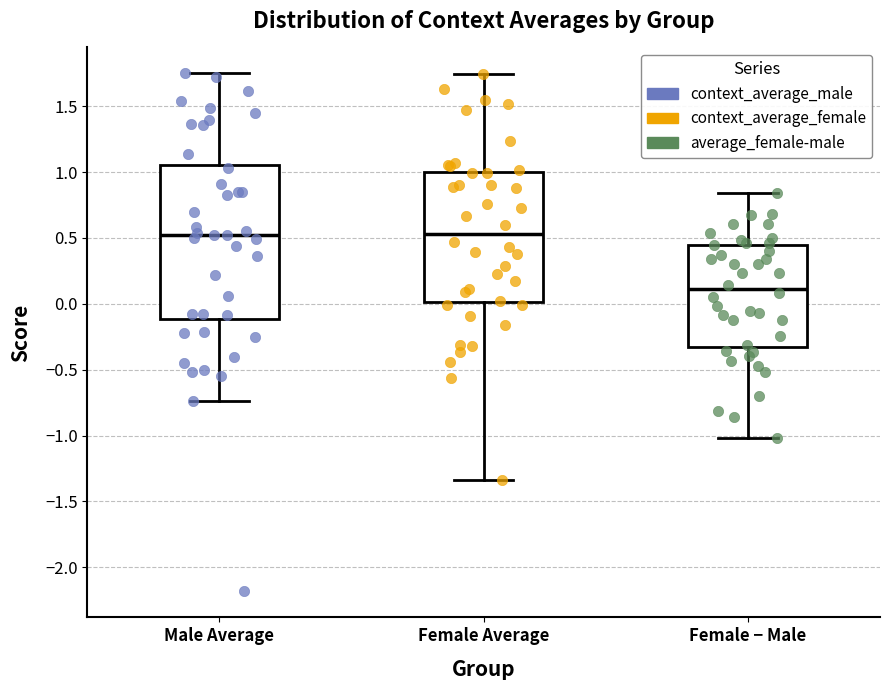

Reading left to right, transcribe this box plot: for each box, give where its median line is, the range the box spans, and where its two whiskers end, as read against the y-axis. The values are not printed on the chart, so give them approximately, as read against the axis.

Male Average: median 0.50, box -0.10 to 1.05, whiskers -0.75 to 1.75
Female Average: median 0.55, box 0.00 to 1.00, whiskers -1.35 to 1.75
Female − Male: median 0.10, box -0.35 to 0.45, whiskers -1.00 to 0.85